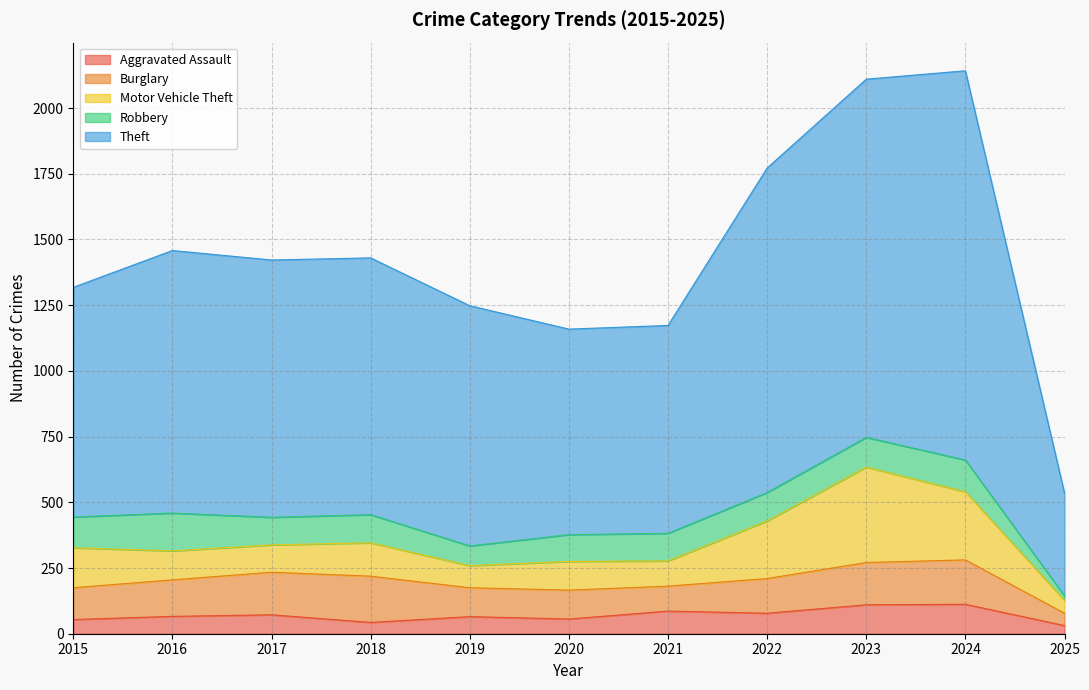

True or false: Robbery has a value of 117 at 2015.

True